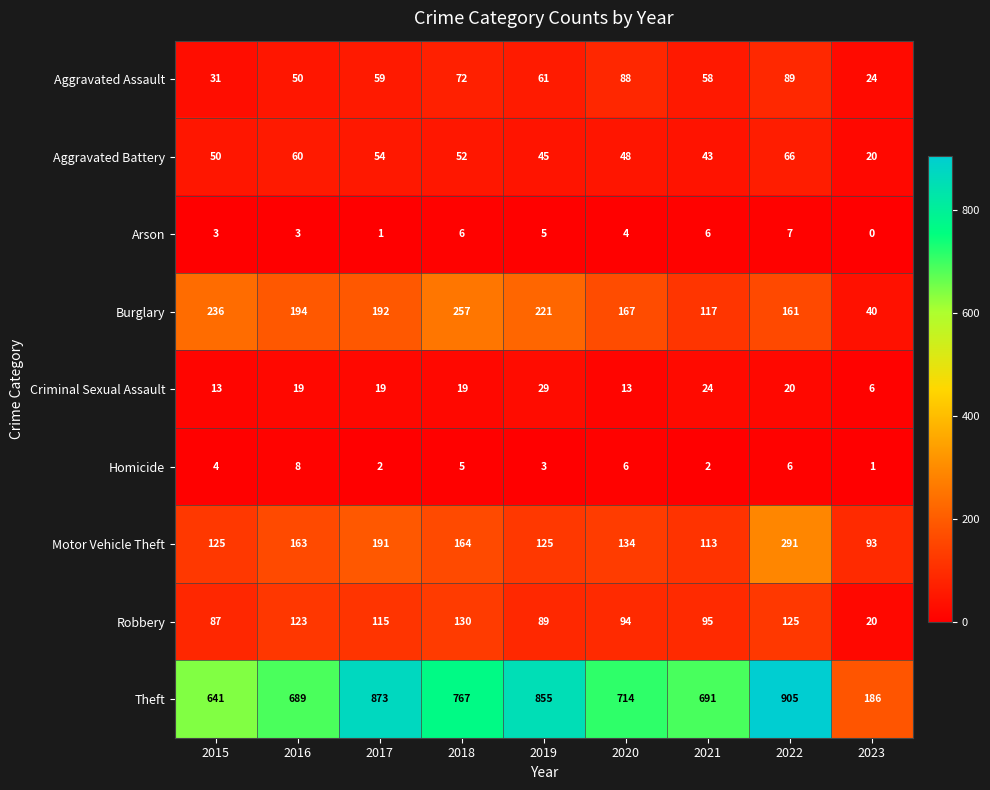

How many data points does each series have?

9